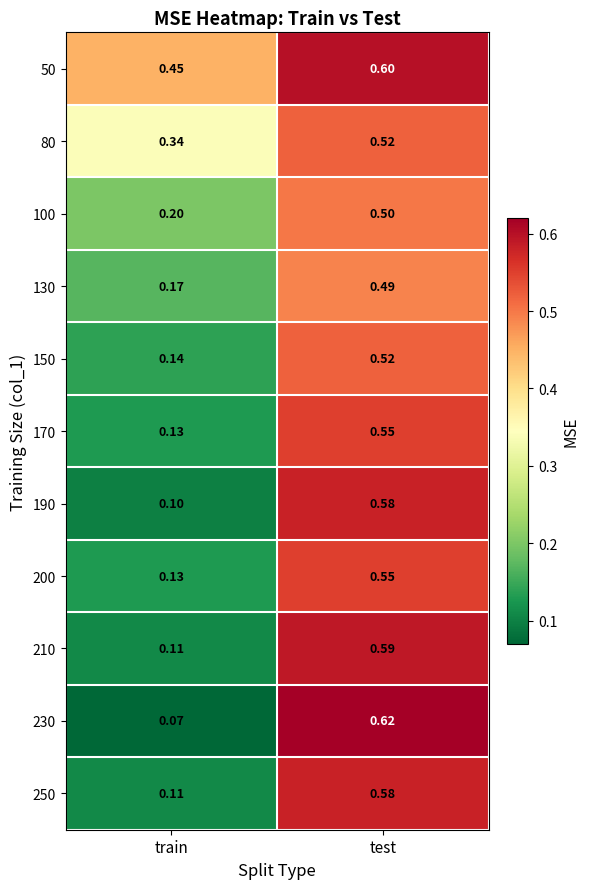

What is the maximum value shown in the chart?

0.6